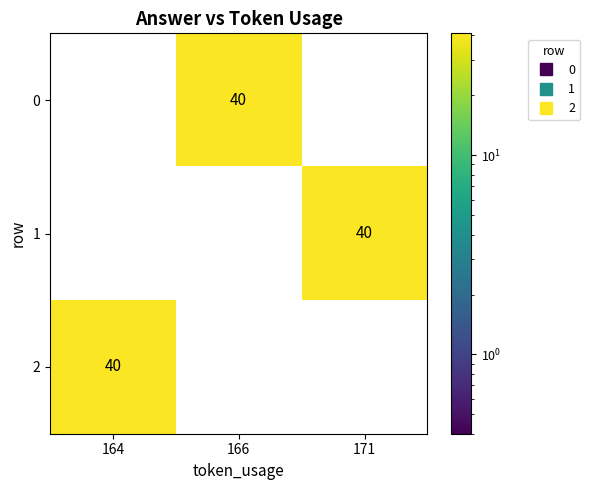

What is the difference between the maximum and second lowest values in the 2 series?

40